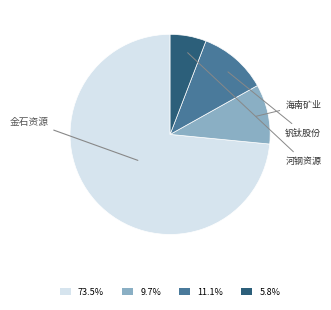

Is there a majority slice in this chart?

Yes